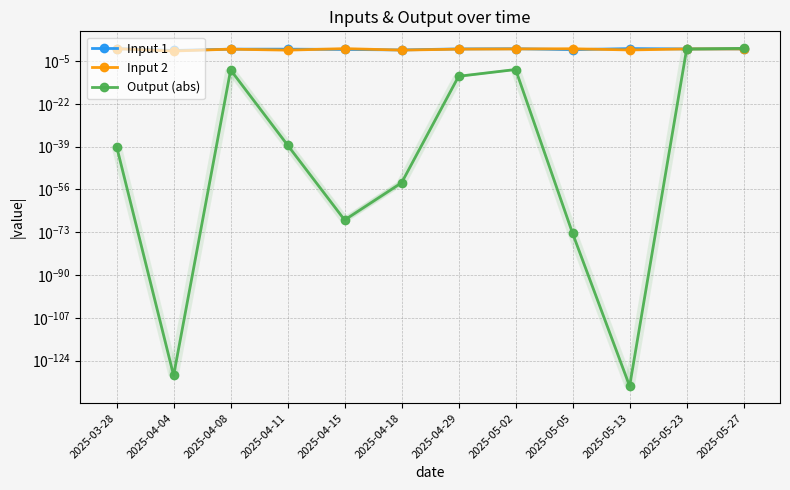

Reading left to right, extract all data points from this chart.

Input 1: 0.8	0.1	0.5	0.5	0.4	0.2	0.6	0.7	0.3	0.8	0.6	0.6
Input 2: 0.7	0.1	0.5	0.2	0.8	0.2	0.5	0.6	0.7	0.2	0.6	0.6
Output (abs): 0.0	0.0	0.0	0.0	0.0	0.0	0.0	0.0	0.0	0.0	0.5	1.0